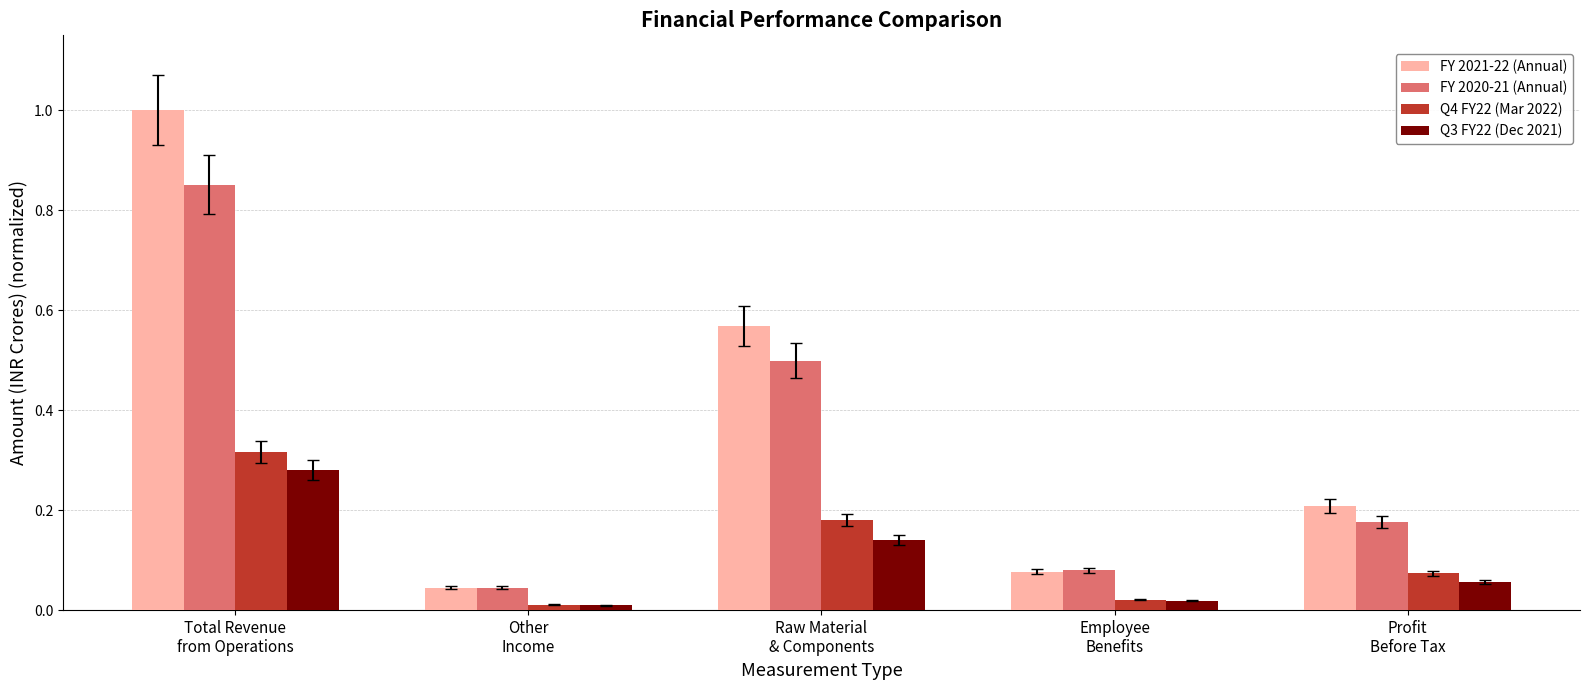

What is the label of the 3rd bar from the right?

Raw Material
& Components